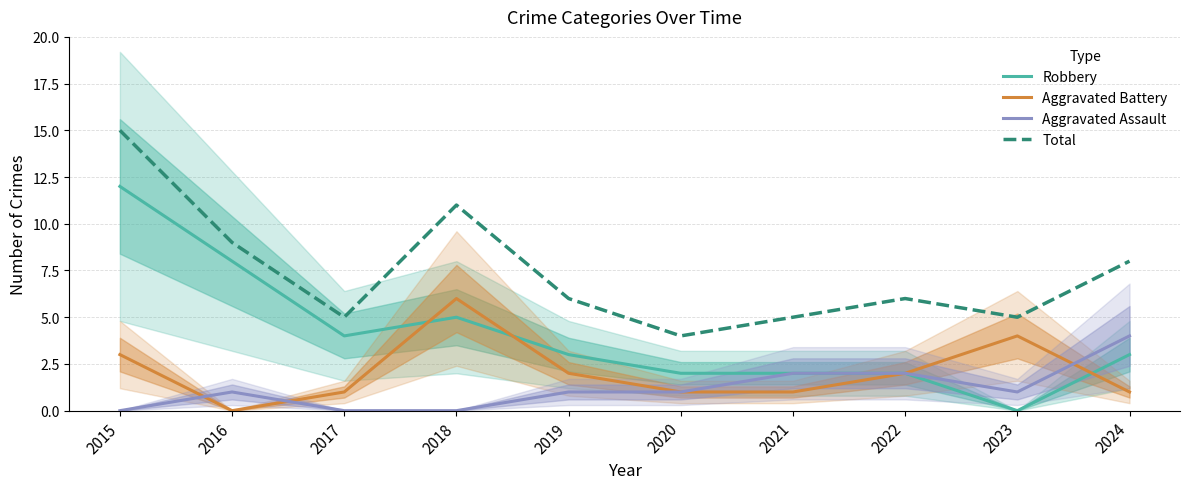

What is the approximate value of Total at 2016, to the nearest 10?

10